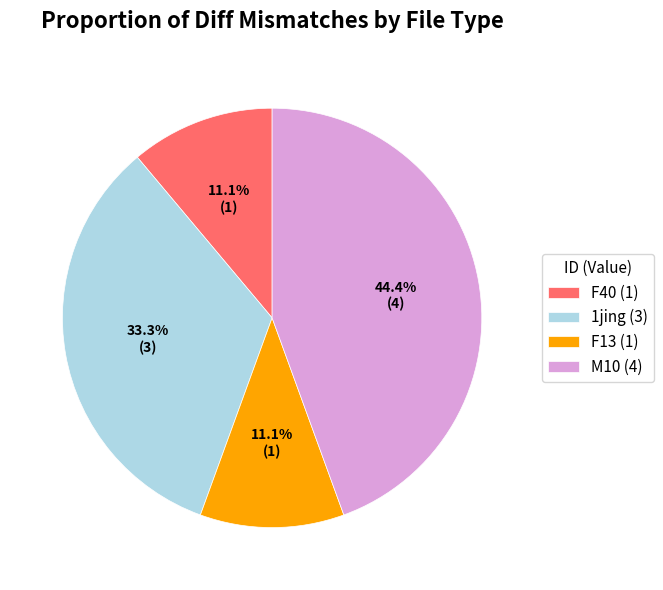

Is there any slice that represents more than half of the pie?

No